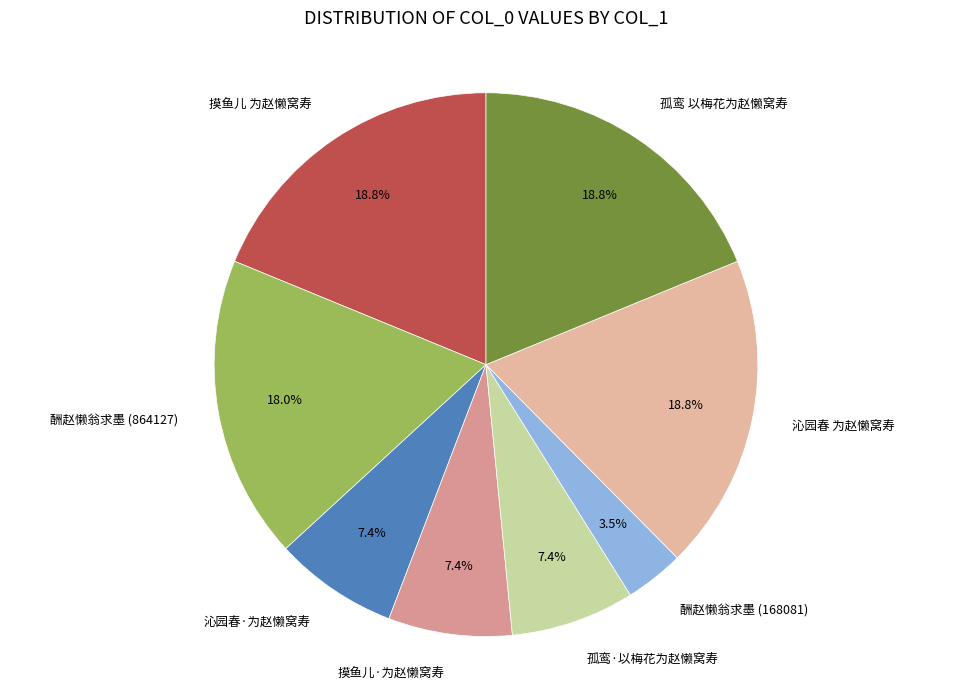

To the nearest percent, what is the combined percentage of 孤鸾 以梅花为赵懒窝寿 and 沁园春 为赵懒窝寿?

38%